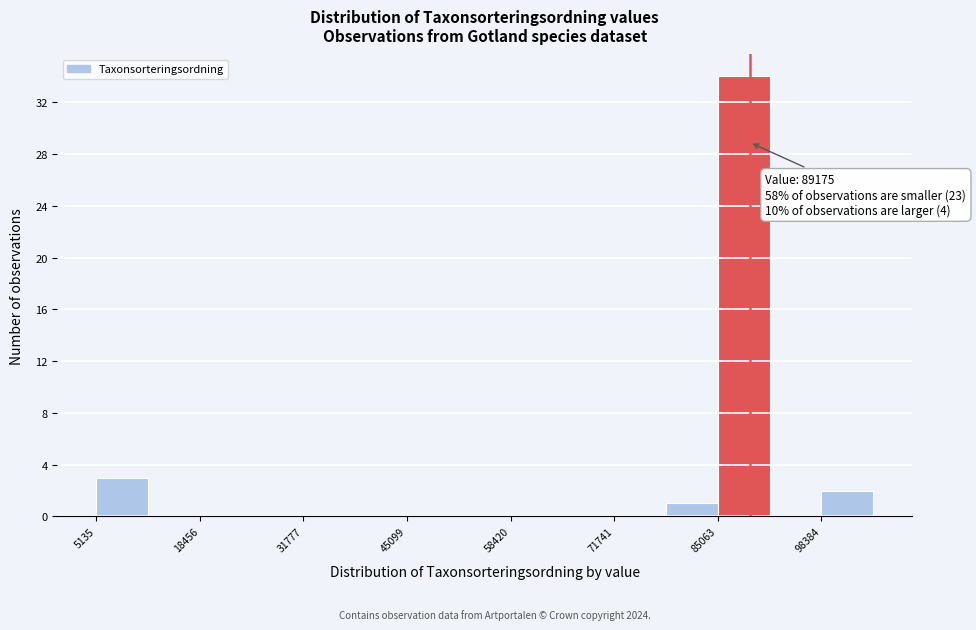

Around what value on the x-axis is the tallest bar? Give the approximate position of its centre, as read against the axis.

88000